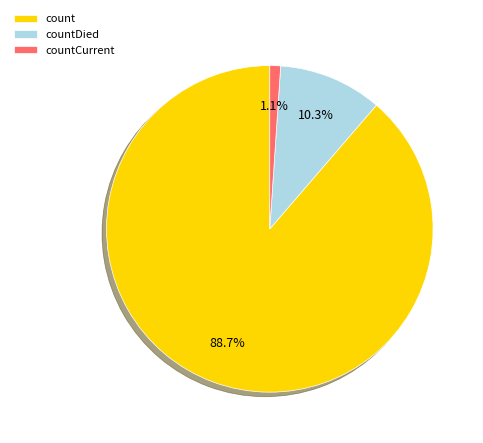

To the nearest percent, what is the difference between the largest and smallest slice percentages?

88%